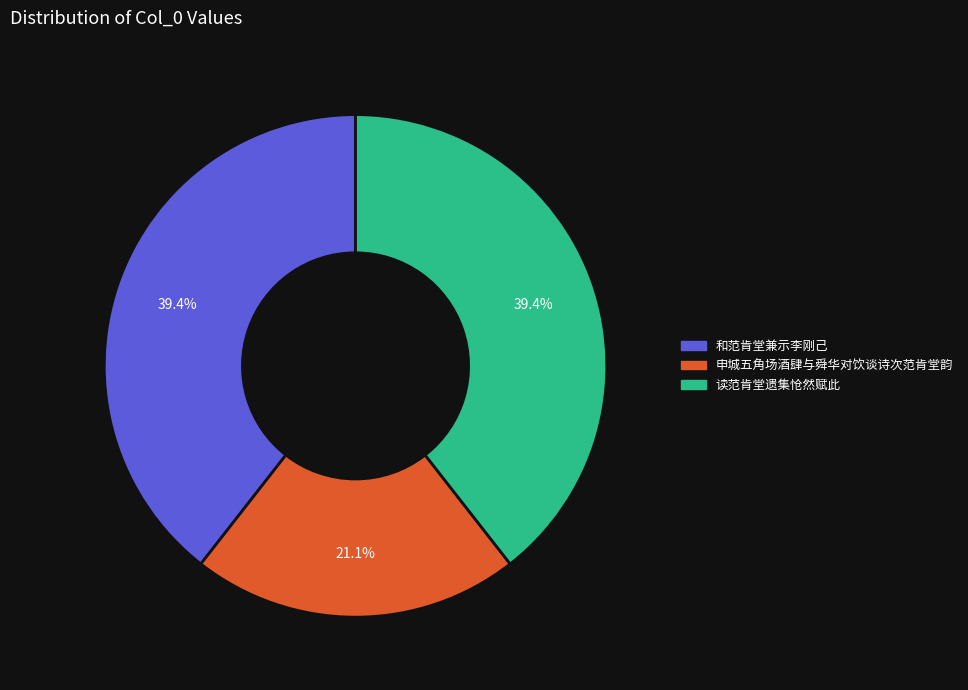

Is 和范肯堂兼示李刚己 the majority of the pie?

No